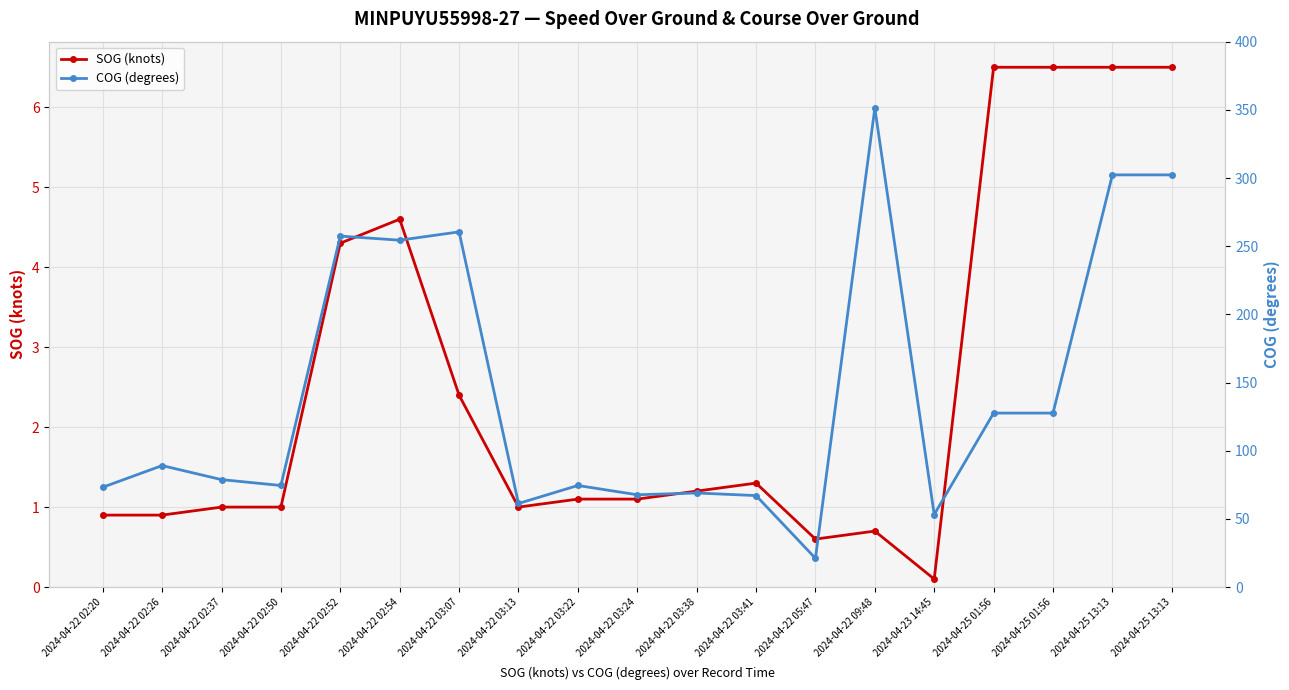

Rank the categories by SOG (knots) value from highest to lowest.

2024-04-25 01:56, 2024-04-25 01:56, 2024-04-25 13:13, 2024-04-25 13:13, 2024-04-22 02:54, 2024-04-22 02:52, 2024-04-22 03:07, 2024-04-22 03:41, 2024-04-22 03:38, 2024-04-22 03:22, 2024-04-22 03:24, 2024-04-22 02:37, 2024-04-22 02:50, 2024-04-22 03:13, 2024-04-22 02:20, 2024-04-22 02:26, 2024-04-22 09:48, 2024-04-22 05:47, 2024-04-23 14:45